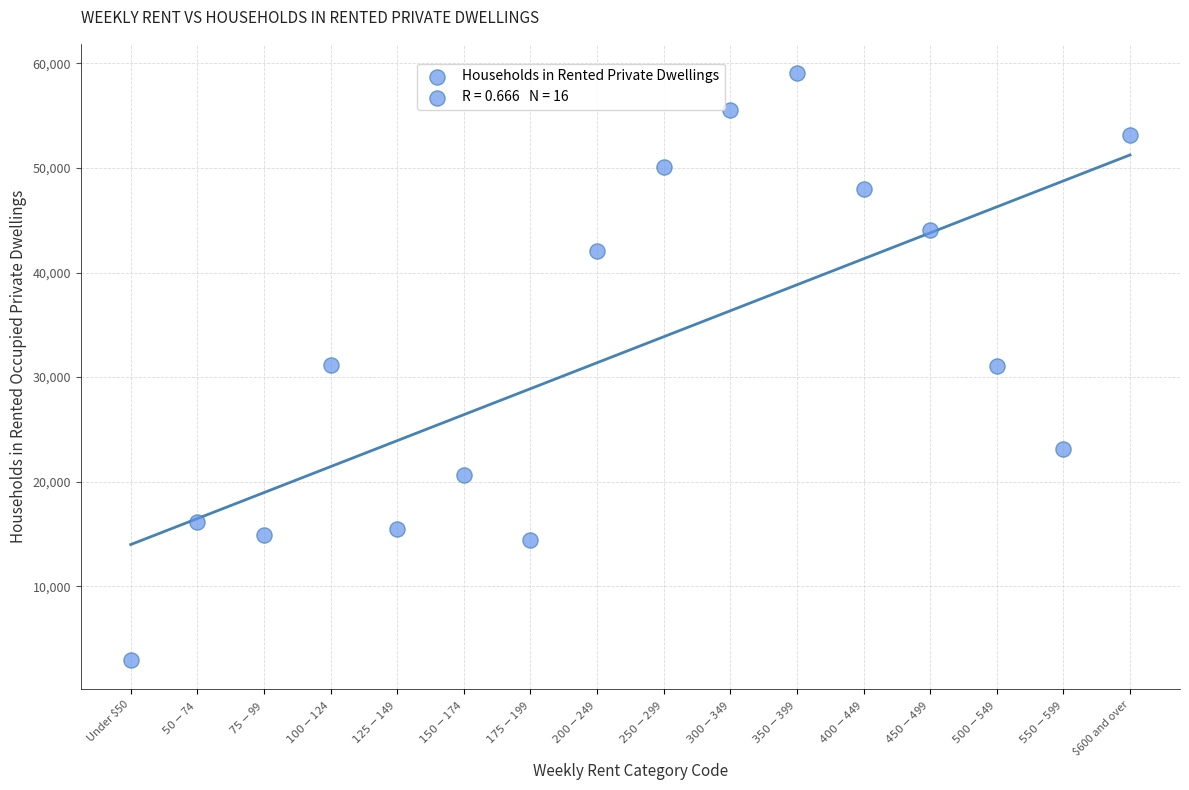

What is the range of Y values (max minus min)?

56130